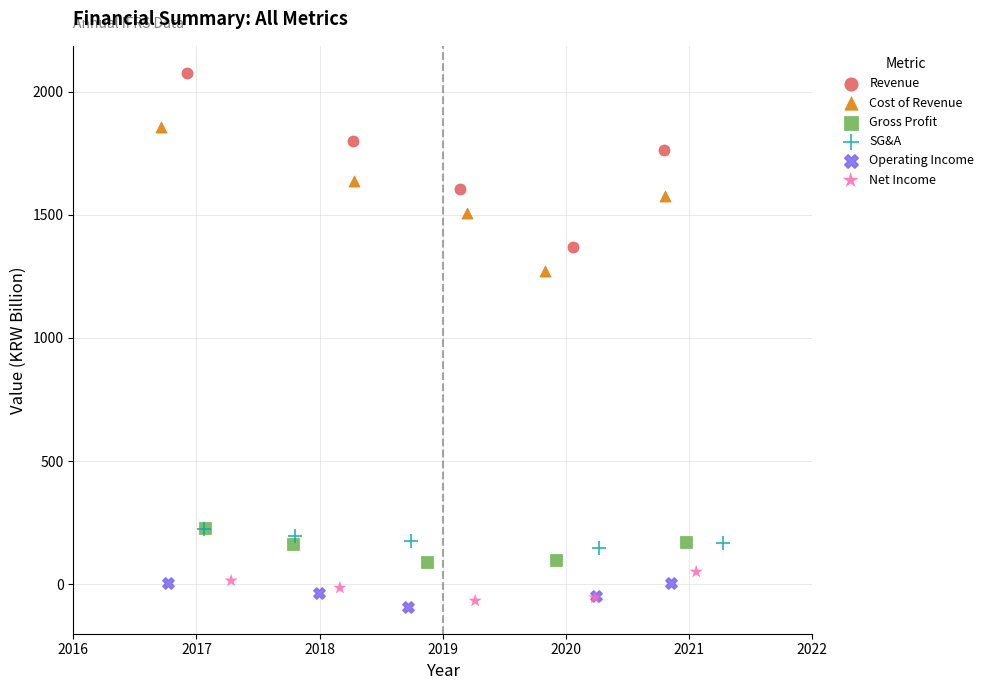

Which series contains the highest Y value?

Revenue